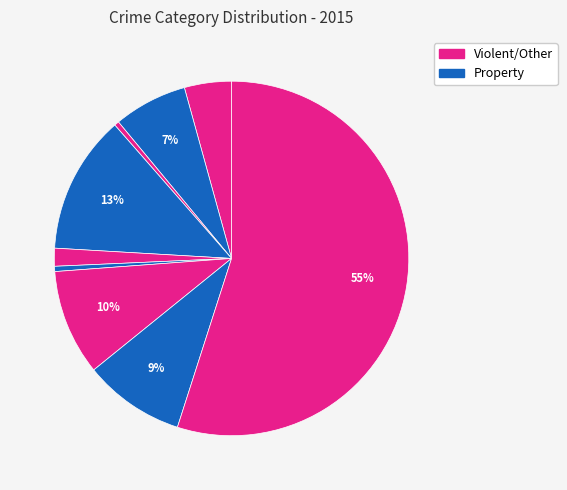

How many slices are in this pie chart?

9